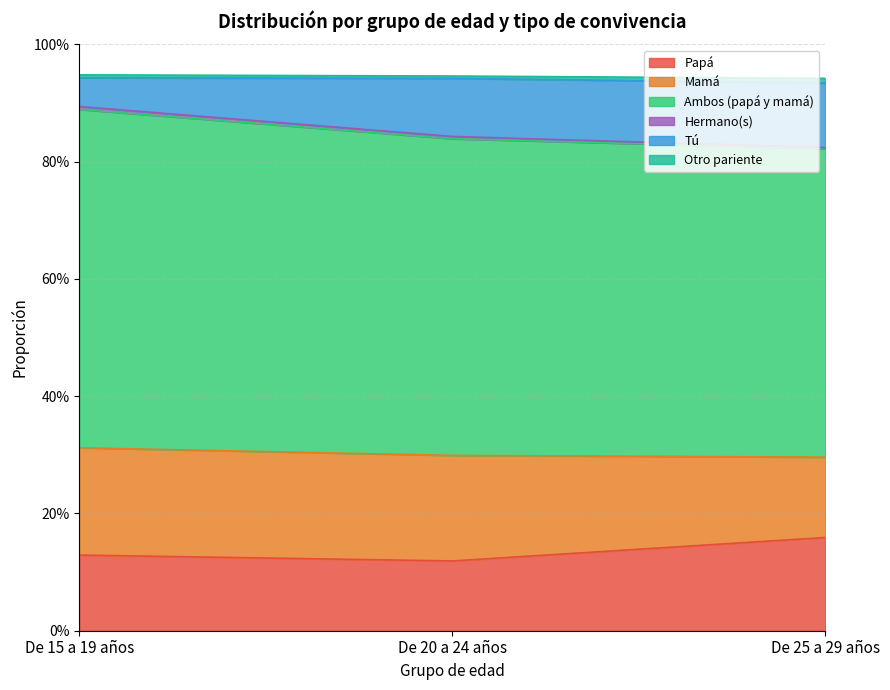

Does the chart have visible grid lines?

Yes